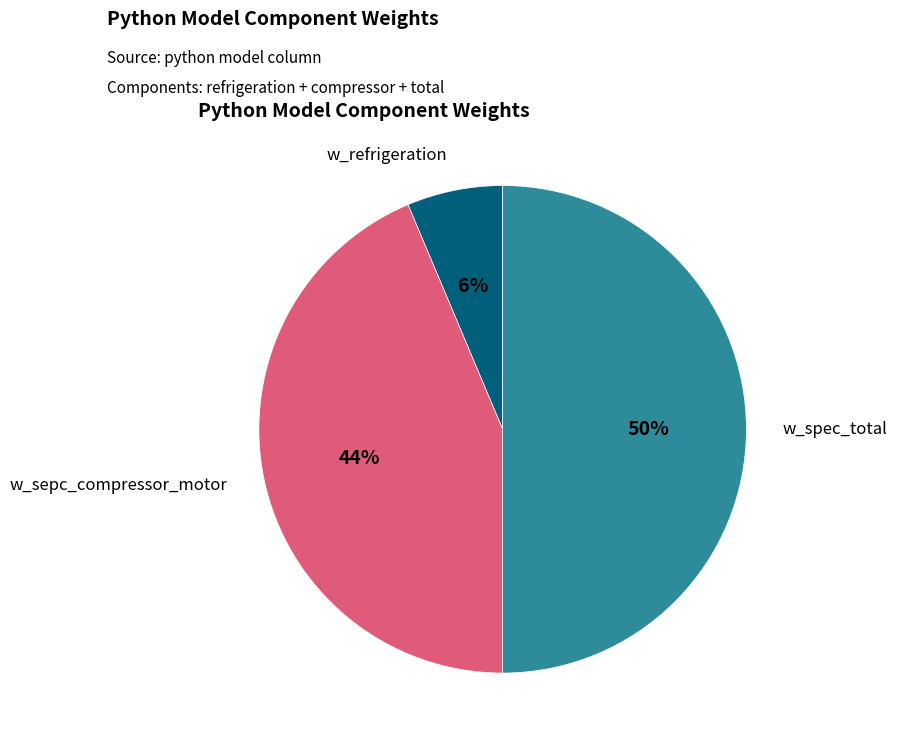

To the nearest percent, what is the difference between the largest and smallest slice percentages?

44%